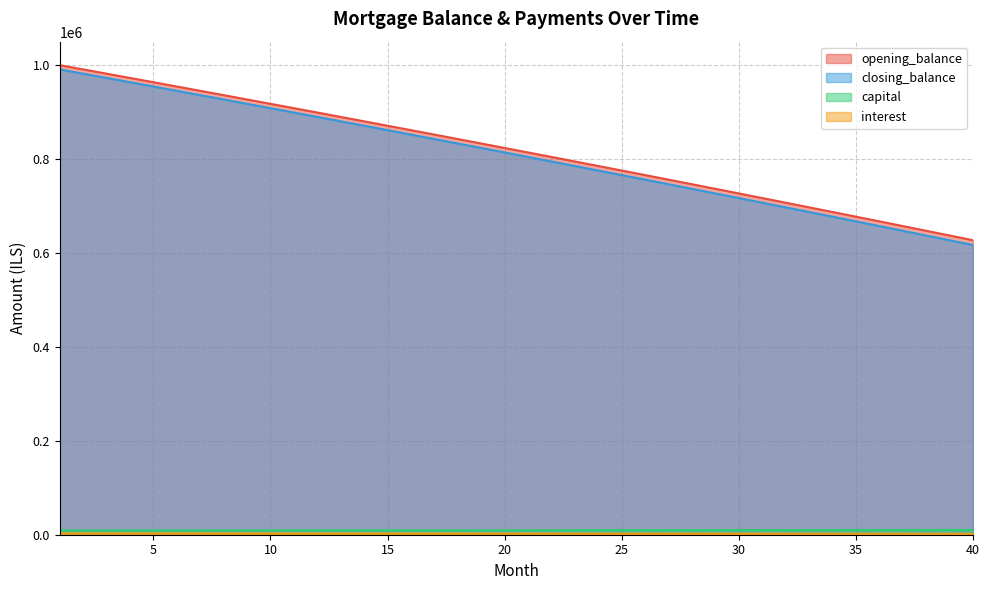

Reading left to right, what are all the values shown in this chart?

opening_balance: 1=9041.4	2=9067.8	3=9094.2	4=9120.7	5=9147.3	6=9174.0	7=9200.8	8=9227.6	9=9254.5	10=9281.5	11=9308.6	12=9335.7	13=9363.0	14=9390.3	15=9417.7	16=9445.1	17=9472.7	18=9500.3	19=9528.0	20=9555.8	21=9583.7	22=9611.6	23=9639.7	24=9667.8	25=9696.0	26=9724.3	27=9752.6	28=9781.1	29=9809.6	30=9838.2	31=9866.9	32=9895.7	33=9924.5	34=9953.5	35=9982.5	36=10011.6	37=10040.8	38=10070.1	39=10099.5	40=10128.9
closing_balance: 1=1000000.0	2=990958.6	3=981890.9	4=972796.7	5=963675.9	6=954528.6	7=945354.6	8=936153.8	9=926926.2	10=917671.7	11=908390.2	12=899081.6	13=889745.9	14=880382.9	15=870992.7	16=861575.0	17=852129.9	18=842657.2	19=833156.9	20=823628.9	21=814073.1	22=804489.4	23=794877.8	24=785238.1	25=775570.4	26=765874.4	27=756150.1	28=746397.5	29=736616.5	30=726806.9	31=716968.7	32=707101.8	33=697206.1	34=687281.6	35=677328.1	36=667345.6	37=657334.0	38=647293.1	39=637223.0	40=627123.5
capital: 1=990958.6	2=981890.9	3=972796.7	4=963675.9	5=954528.6	6=945354.6	7=936153.8	8=926926.2	9=917671.7	10=908390.2	11=899081.6	12=889745.9	13=880382.9	14=870992.7	15=861575.0	16=852129.9	17=842657.2	18=833156.9	19=823628.9	20=814073.1	21=804489.4	22=794877.8	23=785238.1	24=775570.4	25=765874.4	26=756150.1	27=746397.5	28=736616.5	29=726806.9	30=716968.7	31=707101.8	32=697206.1	33=687281.6	34=677328.1	35=667345.6	36=657334.0	37=647293.1	38=637223.0	39=627123.5	40=616994.6
interest: 1=2916.7	2=2890.3	3=2863.8	4=2837.3	5=2810.7	6=2784.0	7=2757.3	8=2730.4	9=2703.5	10=2676.5	11=2649.5	12=2622.3	13=2595.1	14=2567.8	15=2540.4	16=2512.9	17=2485.4	18=2457.8	19=2430.0	20=2402.3	21=2374.4	22=2346.4	23=2318.4	24=2290.3	25=2262.1	26=2233.8	27=2205.4	28=2177.0	29=2148.5	30=2119.9	31=2091.2	32=2062.4	33=2033.5	34=2004.6	35=1975.5	36=1946.4	37=1917.2	38=1887.9	39=1858.6	40=1829.1